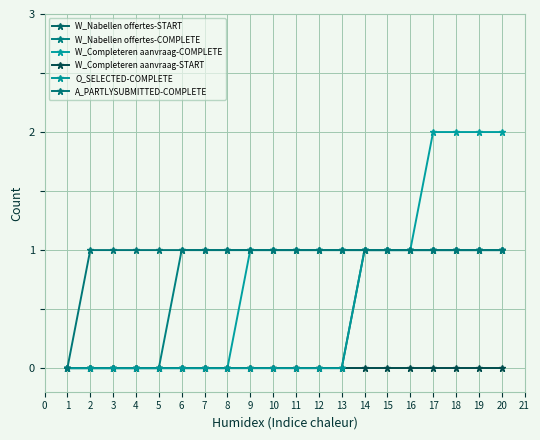

What is the difference between the second highest and second lowest values in the W_Nabellen offertes-START series?

1